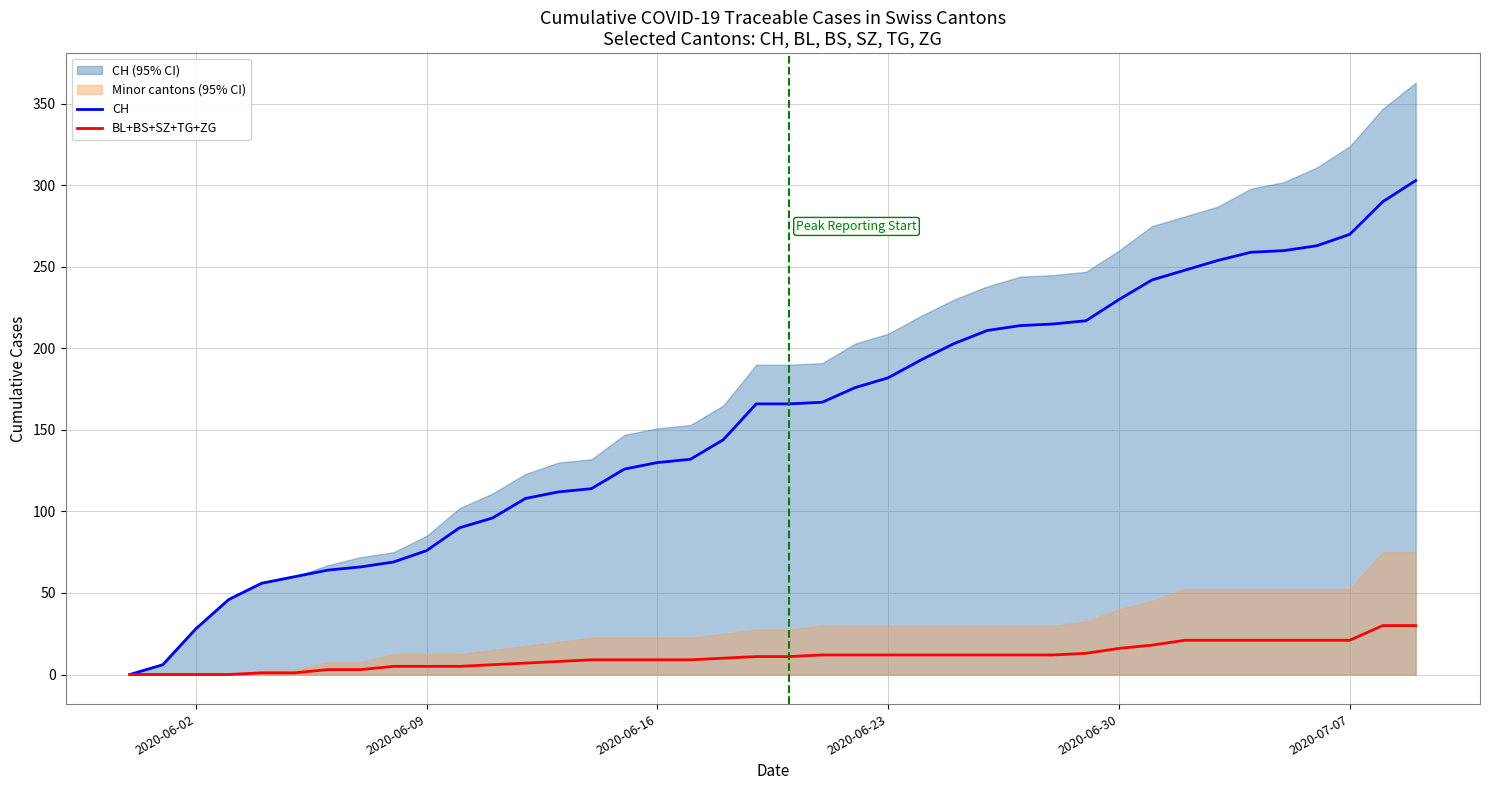

What is the maximum value for CH?

303